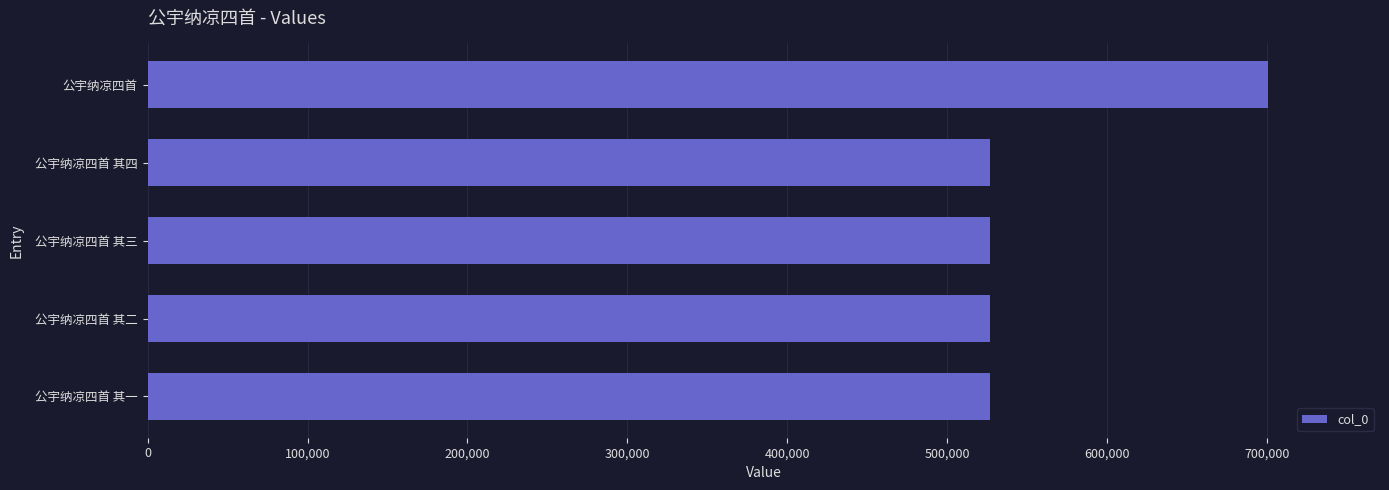

Approximately how many times larger is the value at 公宇纳凉四首 其一 compared to 公宇纳凉四首 其三?

1.0